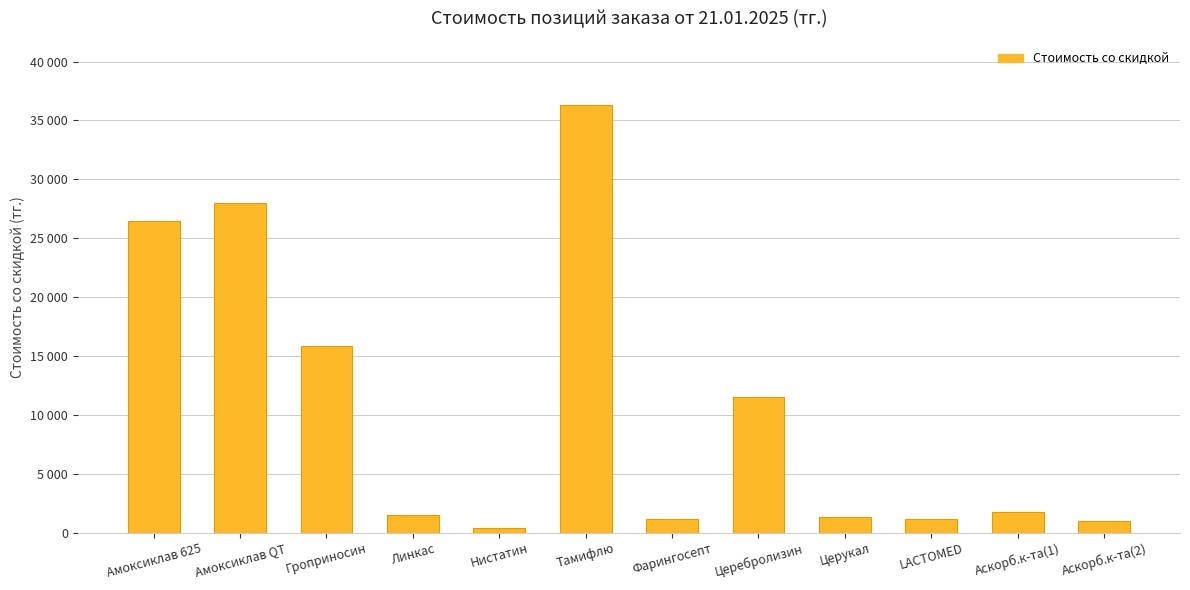

What is the sum of the values at Фарингосепт and Тамифлю?

37479.0